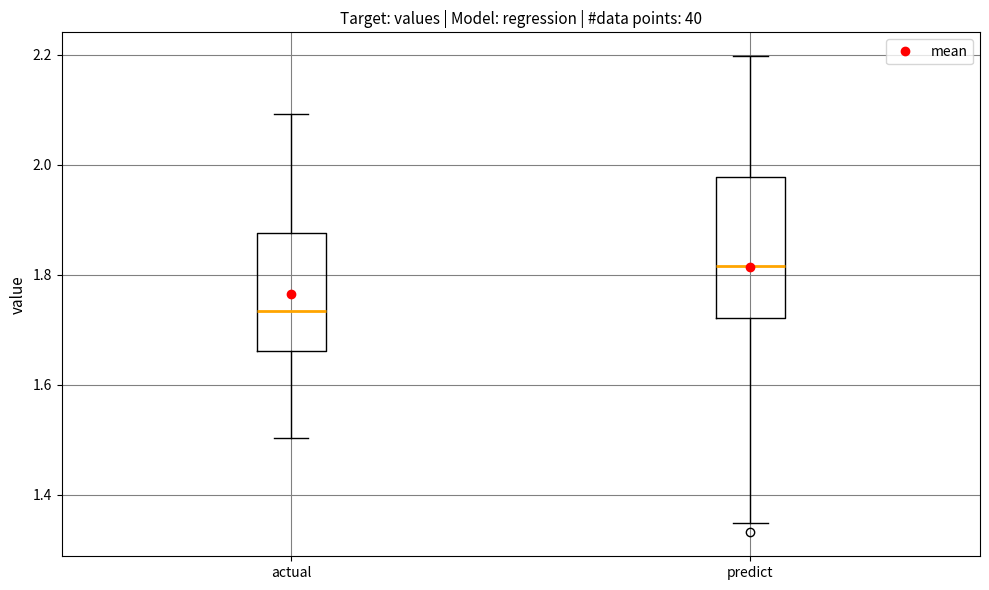

Where does the lower whisker of the box for predict end on the y-axis? The values are not printed on the chart, so give them approximately, as read against the axis.

1.34